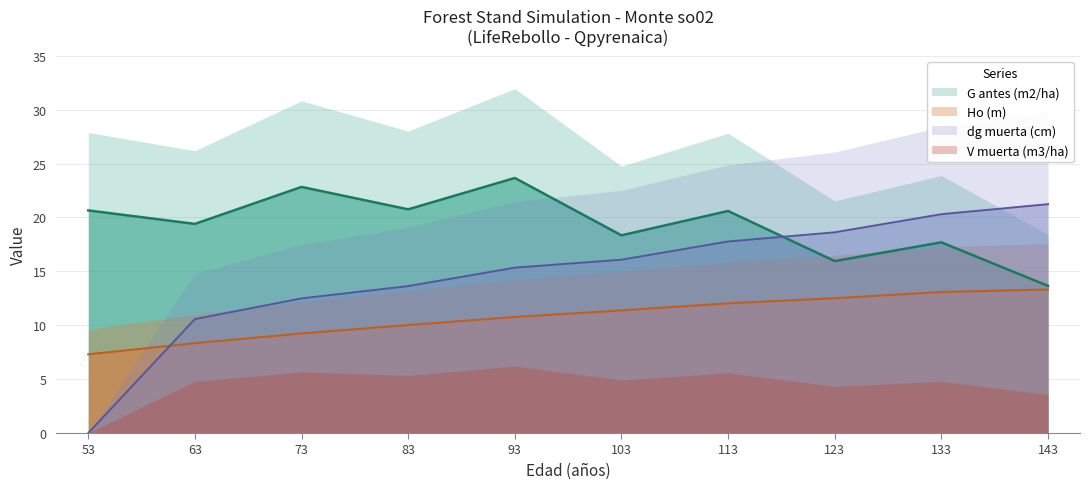

What is the maximum value shown in the chart?

23.7